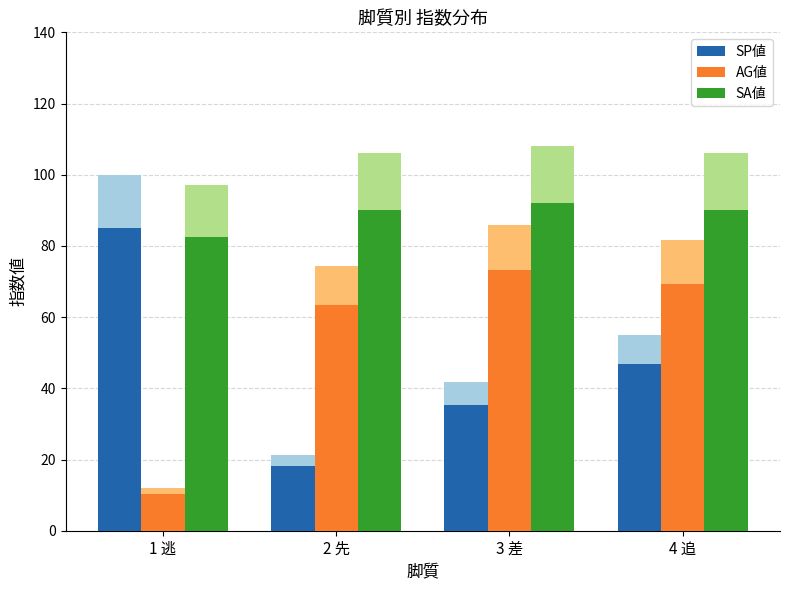

Where does the SA値 series first go above 90?

2 先